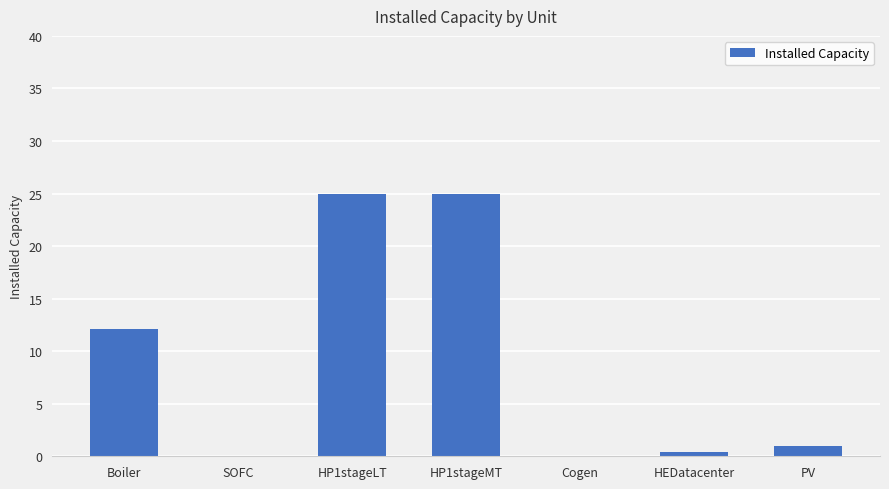

What is the approximate value at PV?

0.9